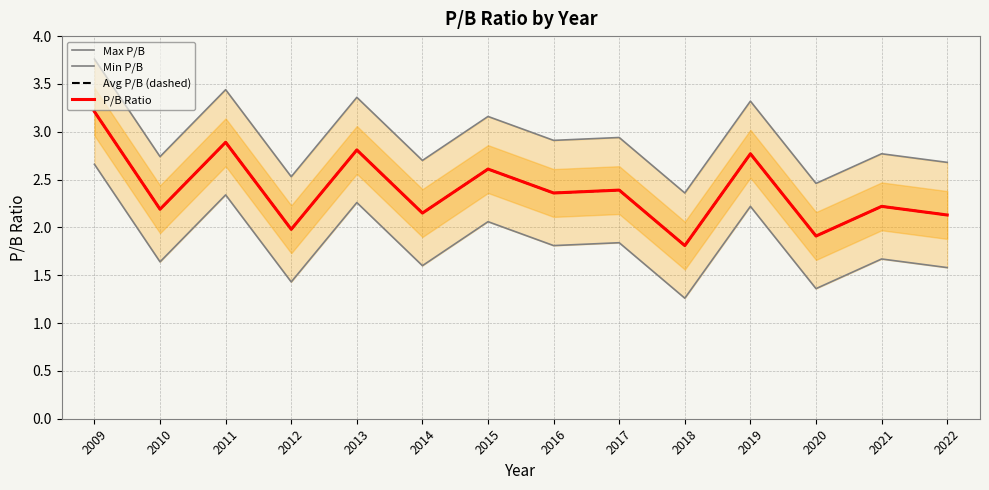

At which label is Min P/B closest to 1?

2018